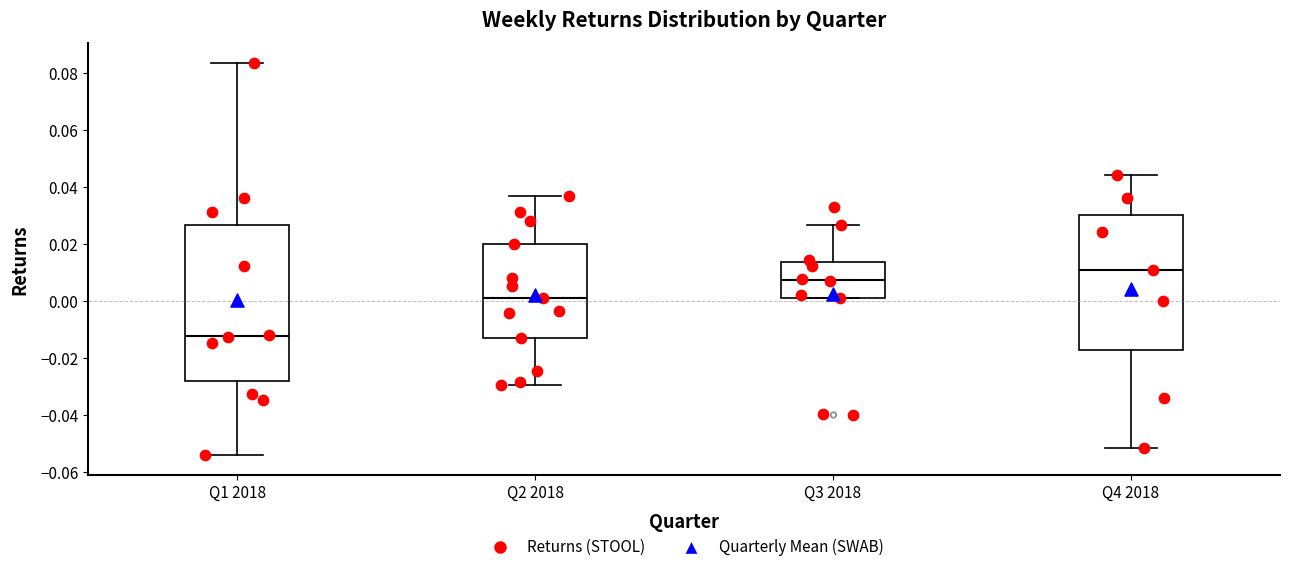

Where is the lower edge of the box for Q3 2018 on the y-axis? The values are not printed on the chart, so give them approximately, as read against the axis.

0.002